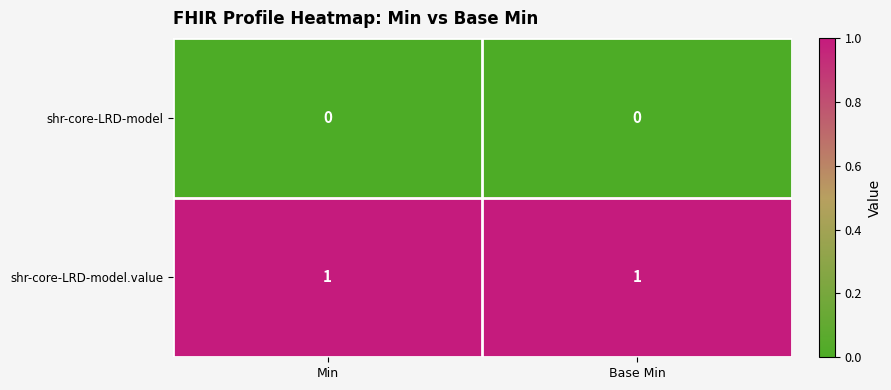

The shr-core-LRD-model series shows 0 at Min. True or false?

True